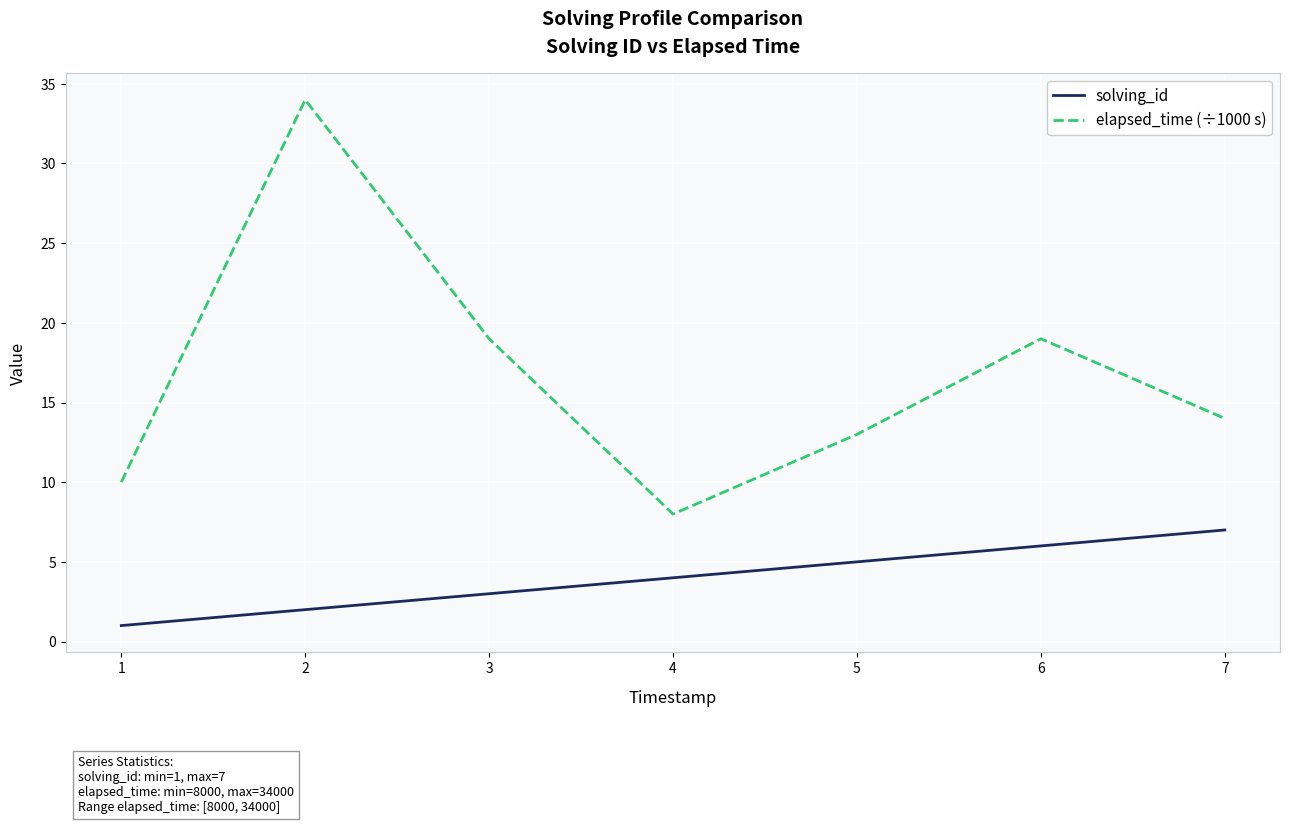

At 4, list the series in order from largest to smallest.

elapsed_time (÷1000 s), solving_id